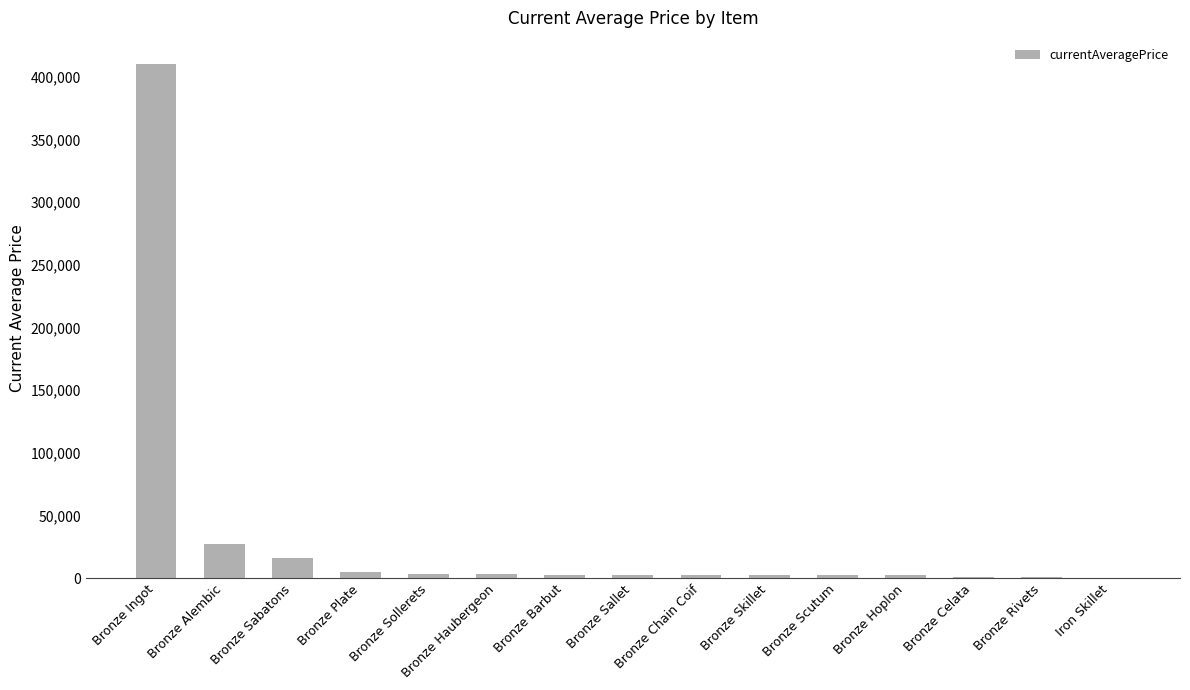

What is the sum of all values?

482051.5